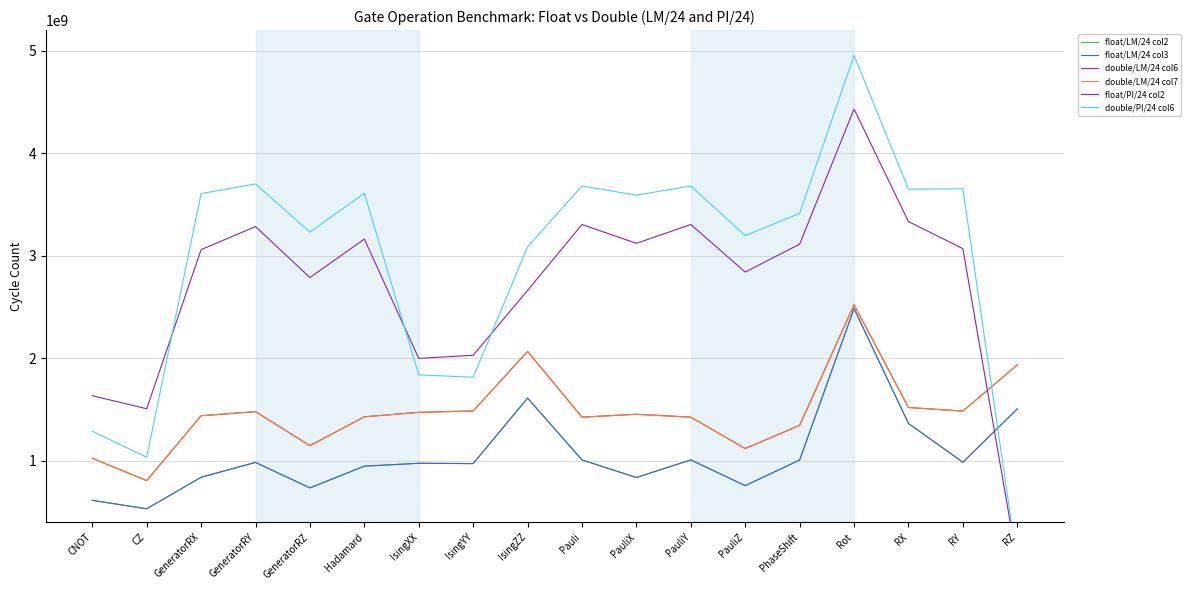

How many intersections are there between float/PI/24 col2 and double/LM/24 col6?

1